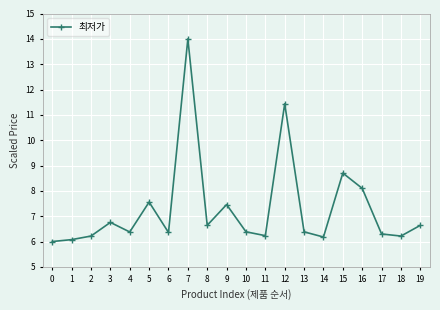

What is the sum of the values at 17 and 6?

12.7